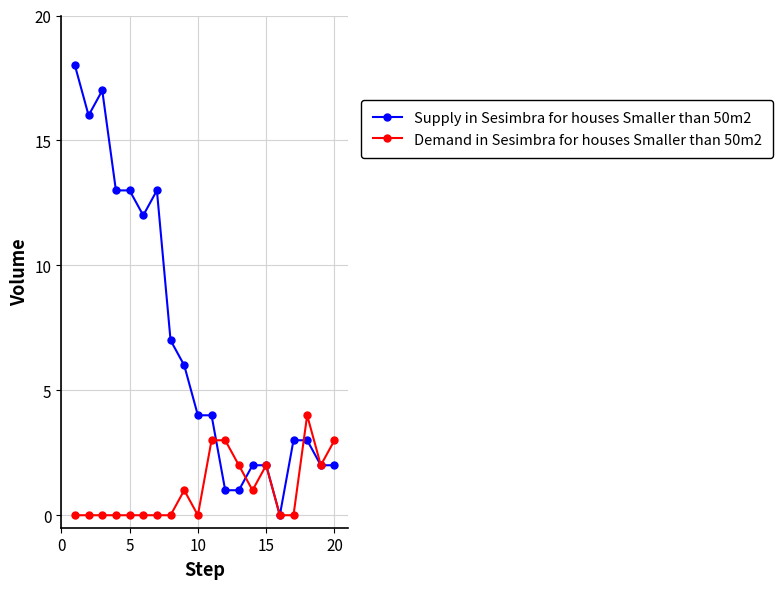

At how many categories does at least one series exceed 8?

7